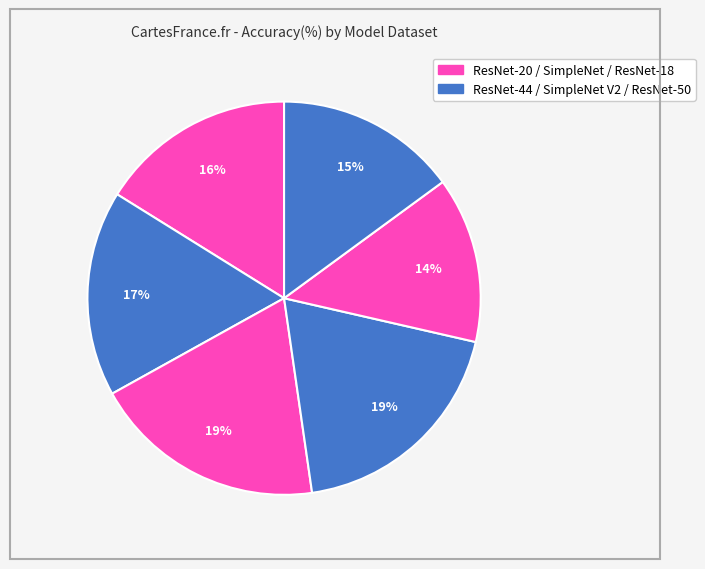

Which slice is the smallest?

ResNet-18